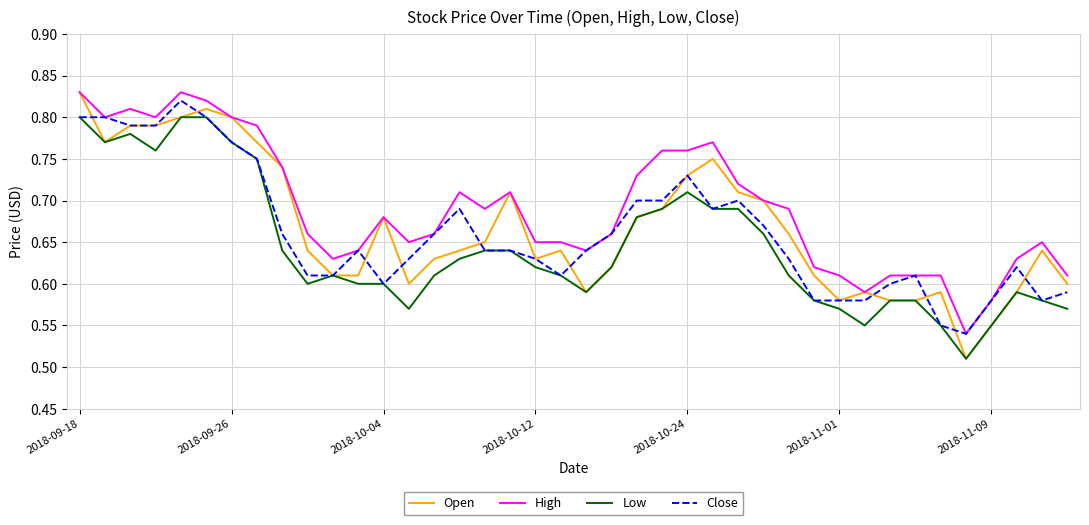

Which series has the largest range (max minus min)?

Open